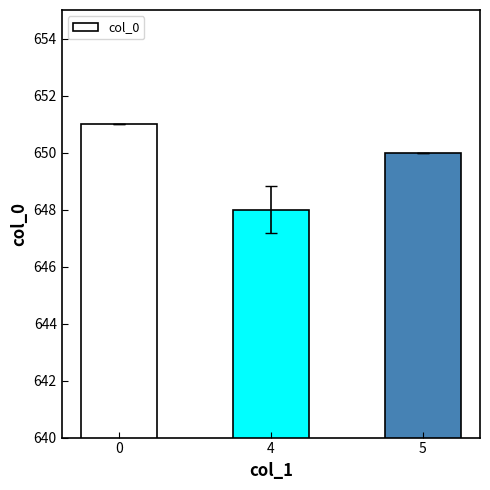

List the labels in order of value, largest first.

0, 5, 4